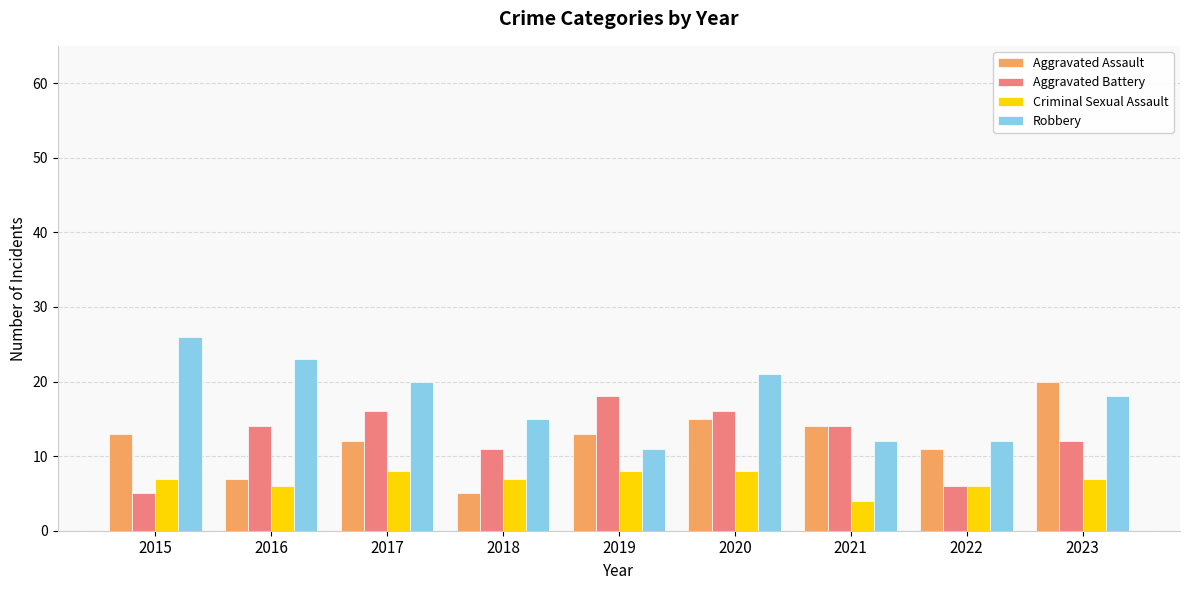

The value of Aggravated Assault at 2021 is 19. True or false?

False